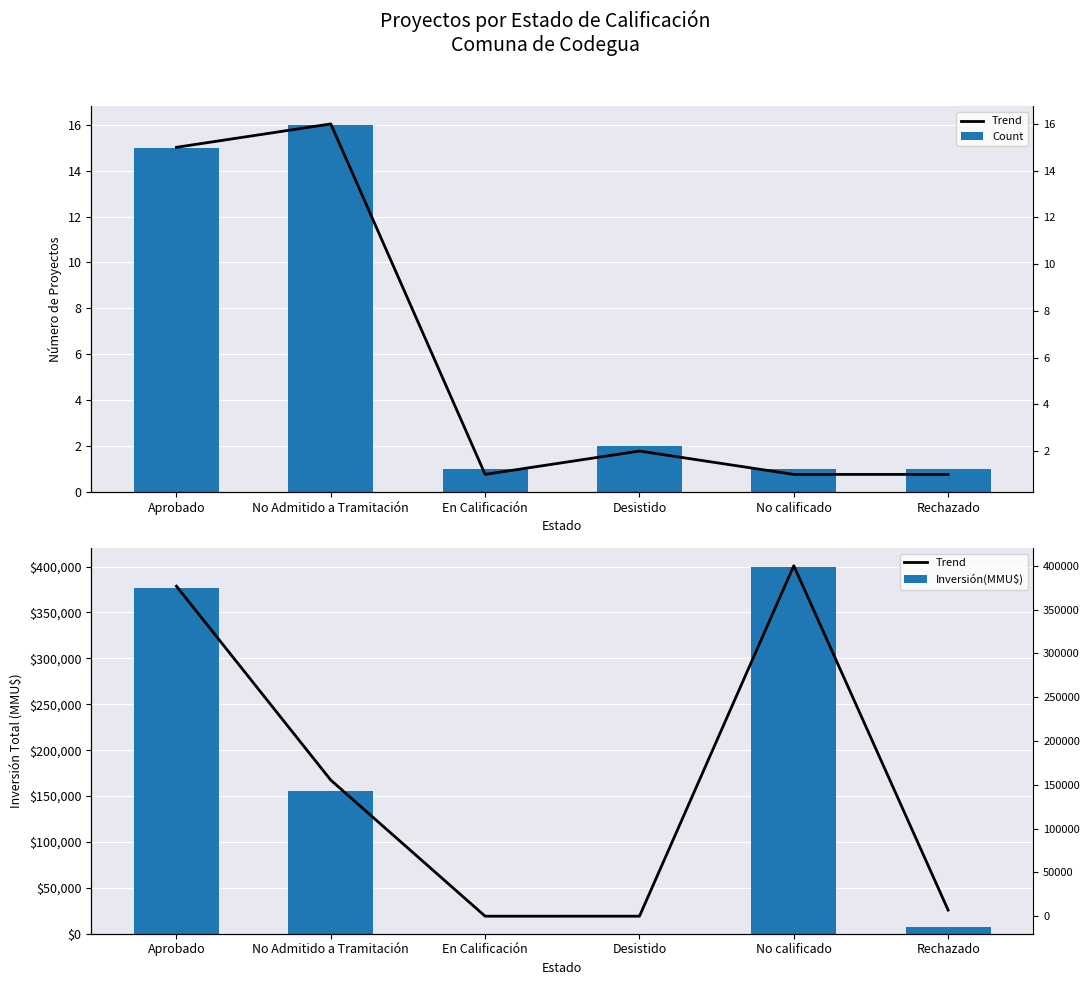

Reading left to right, transcribe all the data shown in this chart.

Count: Aprobado=15	No Admitido a Tramitación=16	En Calificación=1	Desistido=2	No calificado=1	Rechazado=1
Inversión(MMU$): Aprobado=376637	No Admitido a Tramitación=155329	En Calificación=30	Desistido=40	No calificado=400000	Rechazado=7000
Trend (Count): Aprobado=15	No Admitido a Tramitación=16	En Calificación=1	Desistido=2	No calificado=1	Rechazado=1
Trend (Inv): Aprobado=376637	No Admitido a Tramitación=155329	En Calificación=30	Desistido=40	No calificado=400000	Rechazado=7000